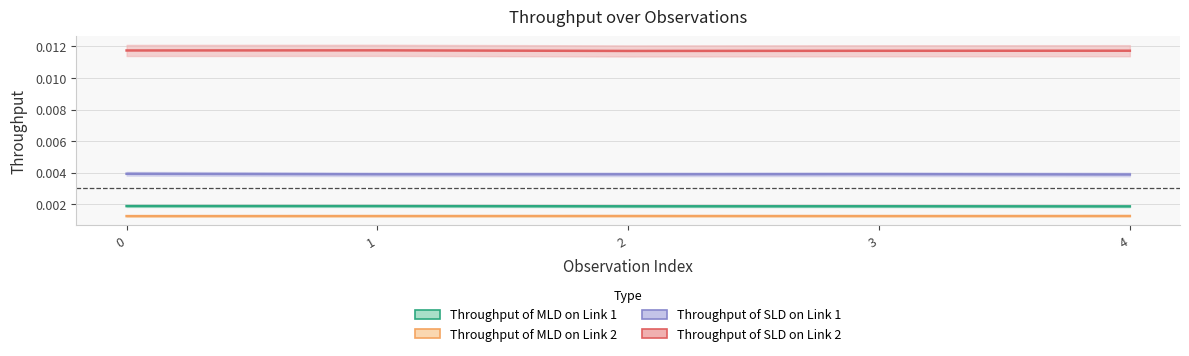

At how many categories does at least one series exceed 0?

5